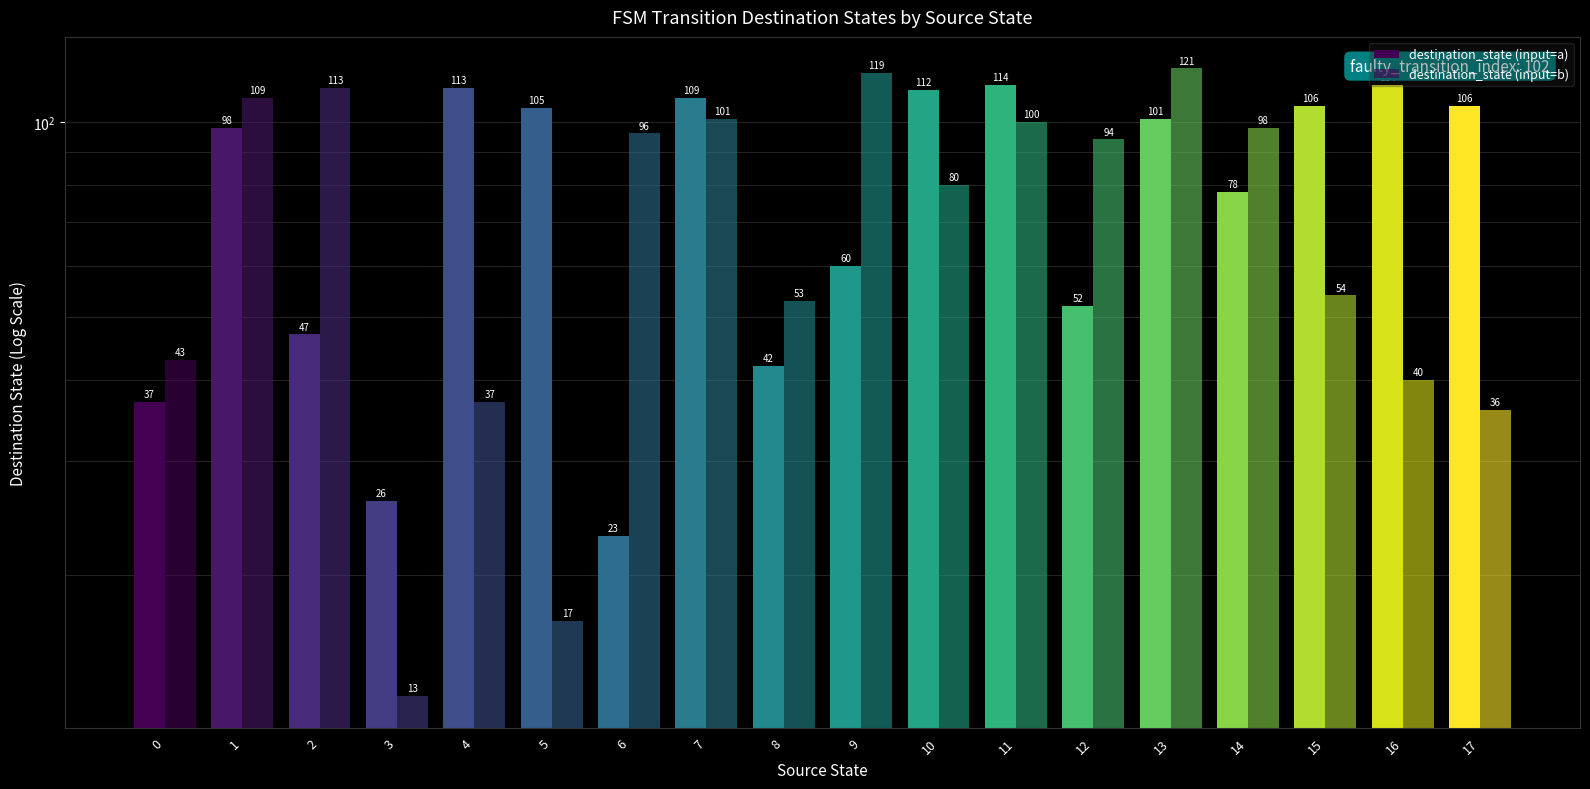

Between 6 and 12, which series saw the biggest shift?

destination_state (input=a)